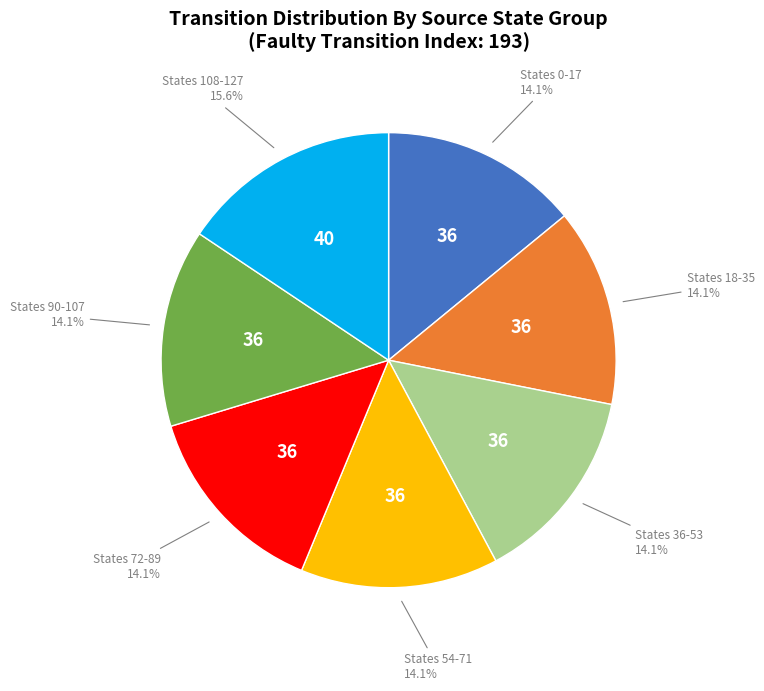

Is there any slice that represents more than half of the pie?

No